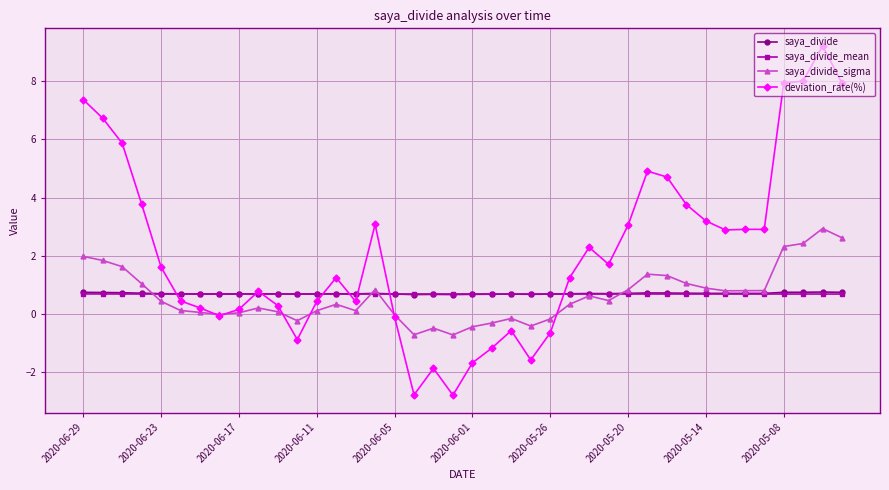

What is the difference between the maximum and second lowest values in the saya_divide series?

0.1